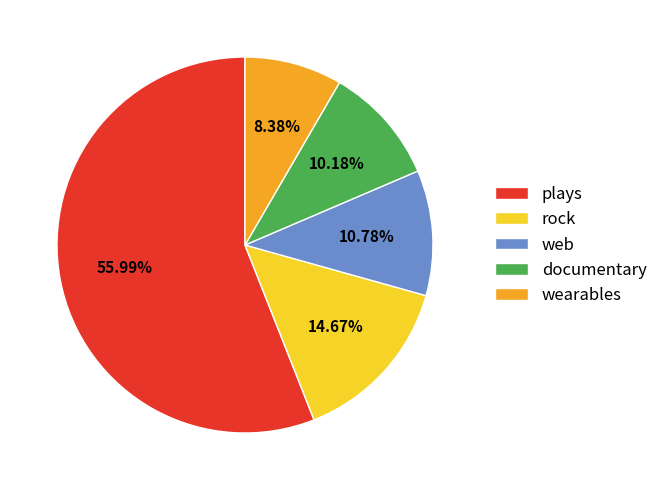

Rank the categories by value from lowest to highest.

wearables, documentary, web, rock, plays